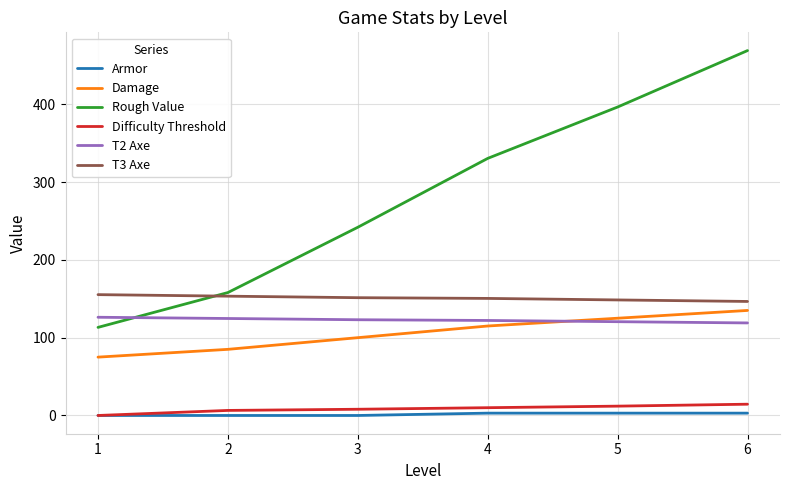

Where does the T2 Axe series first go above 123?

1